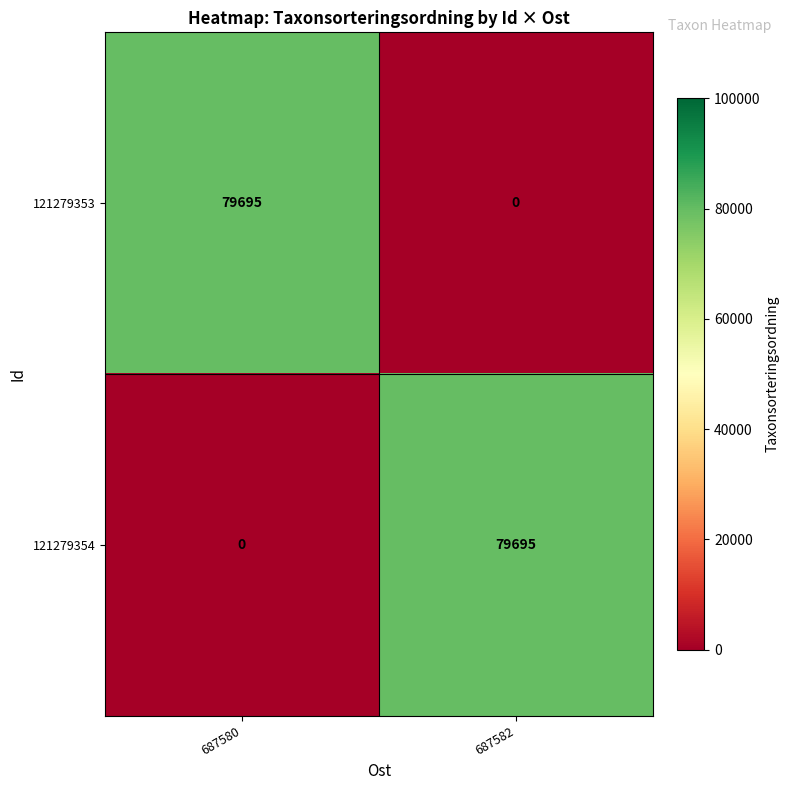

Rank the series at 687580 from highest to lowest value.

121279353, 121279354